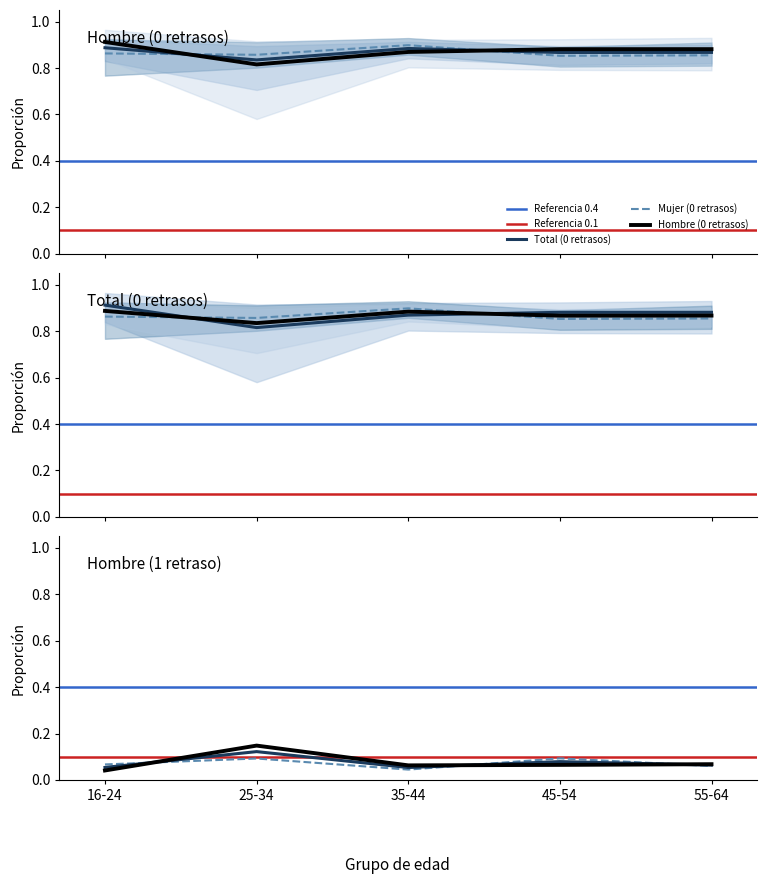

At which category is the sum across all series the highest?

25-34